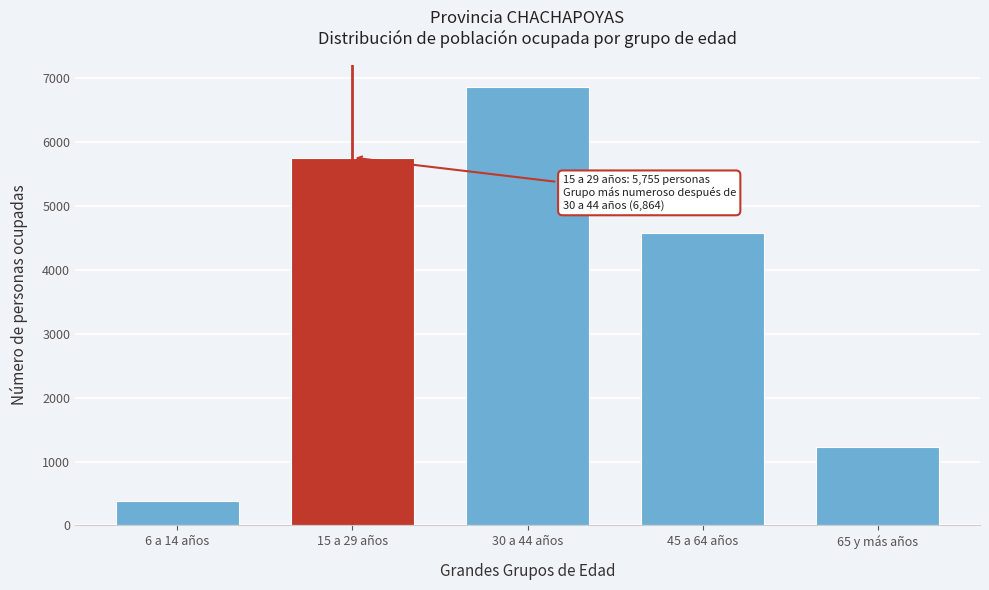

Reading left to right, what are all the values shown in this chart?

387	5755	6864	4576	1227